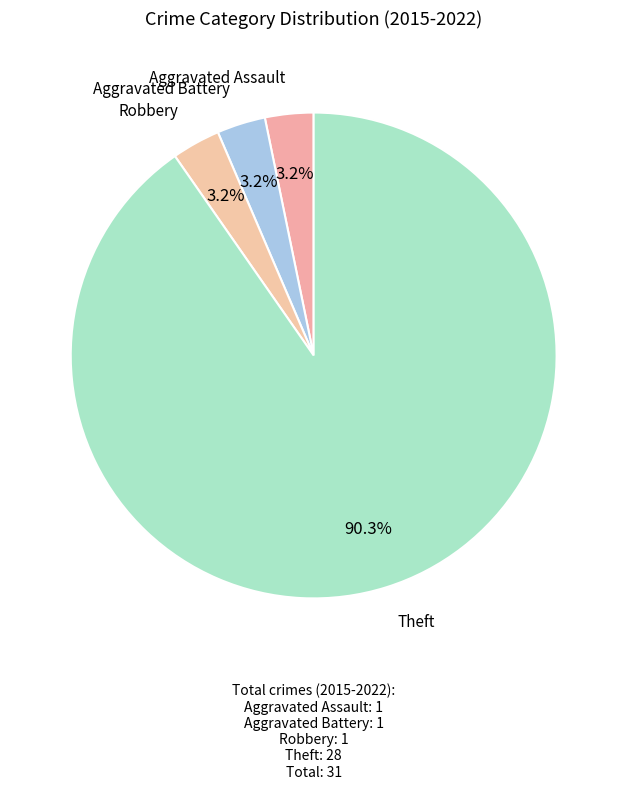

Is there a majority slice in this chart?

Yes